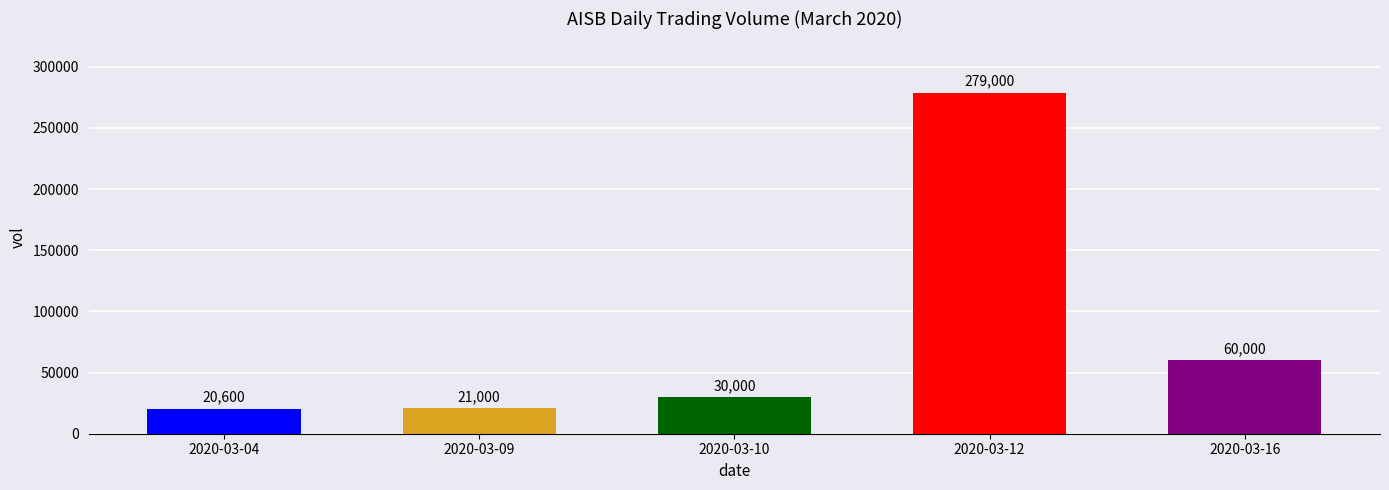

What is the average value?

82120